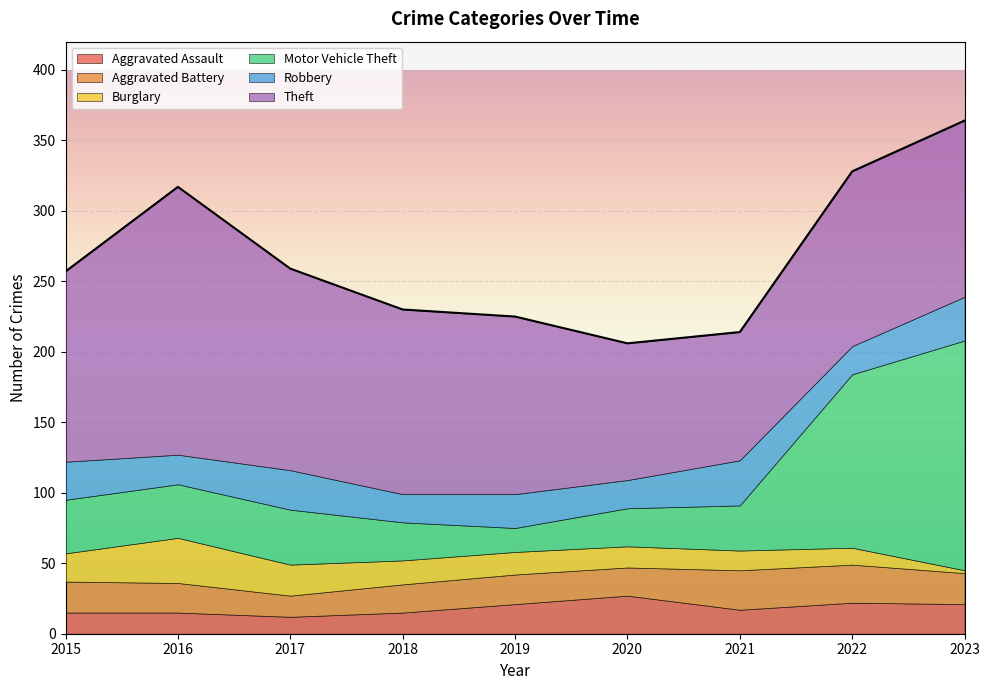

What is the average value of the Aggravated Battery series?

22